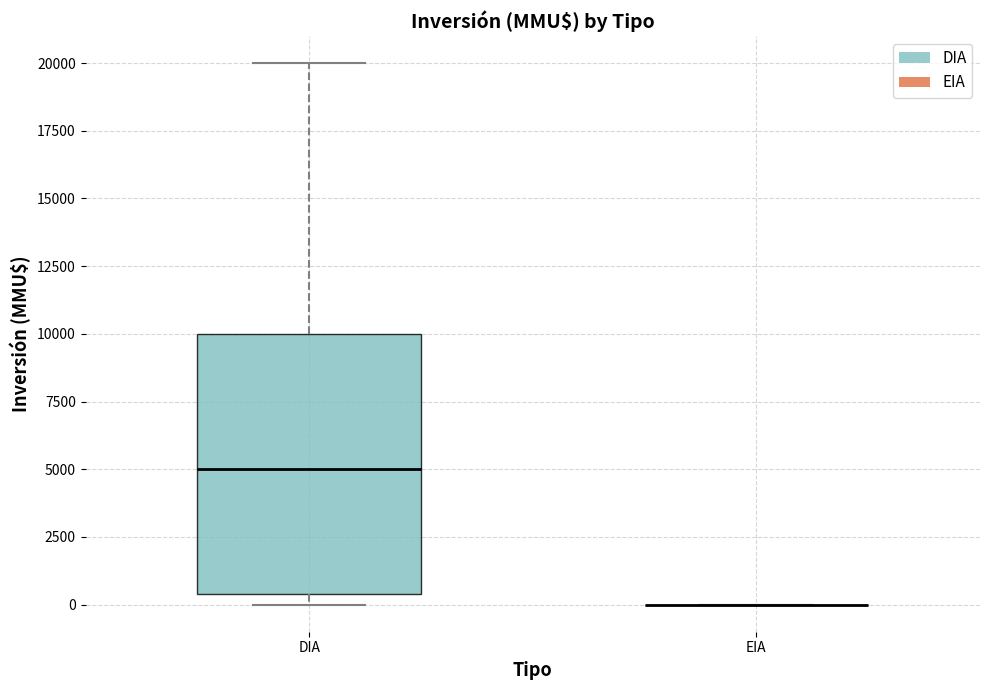

Reading left to right, read every box against the y-axis: the position of its median line, the range the box covers, and the ends of its whiskers. The values are not printed on the chart, so give them approximately, as read against the axis.

DIA: median 5000, box 500 to 10000, whiskers 0 to 20000
EIA: box collapsed to a line at 0, whiskers 0 to 0